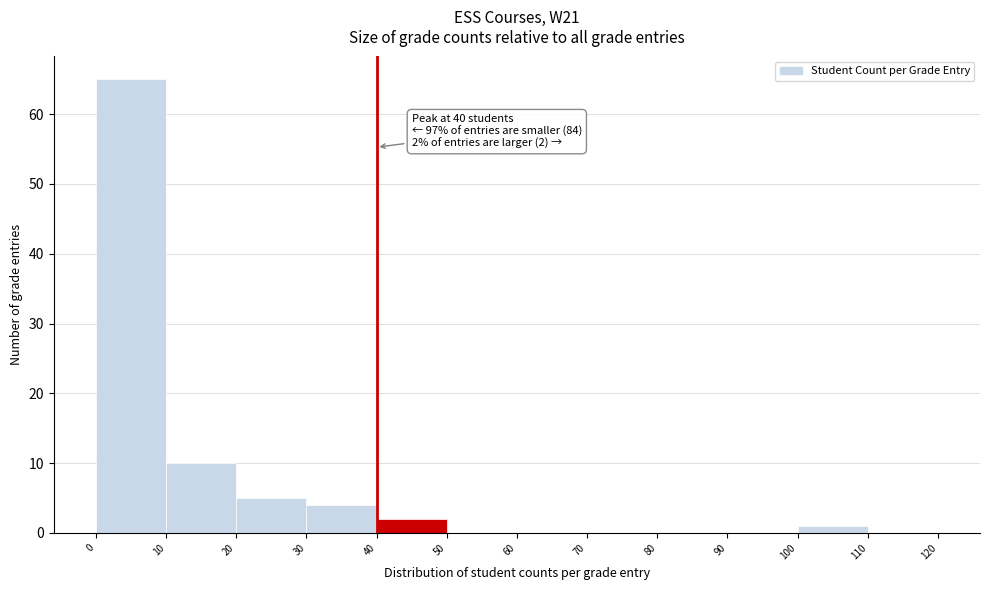

Which range on the x-axis has the tallest bar?

0 to 10